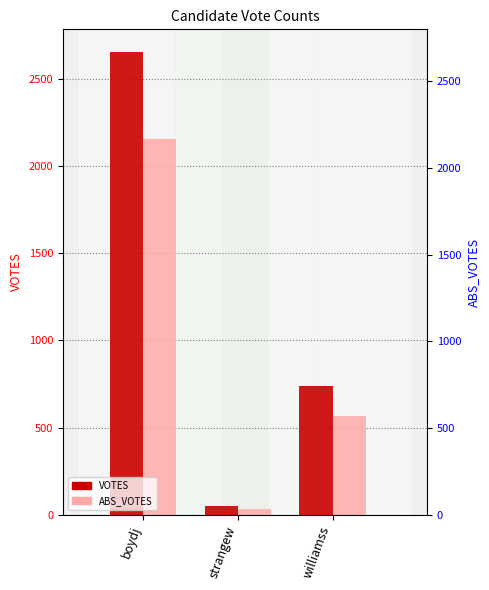

Rank the series at strangew from highest to lowest value.

VOTES, ABS_VOTES